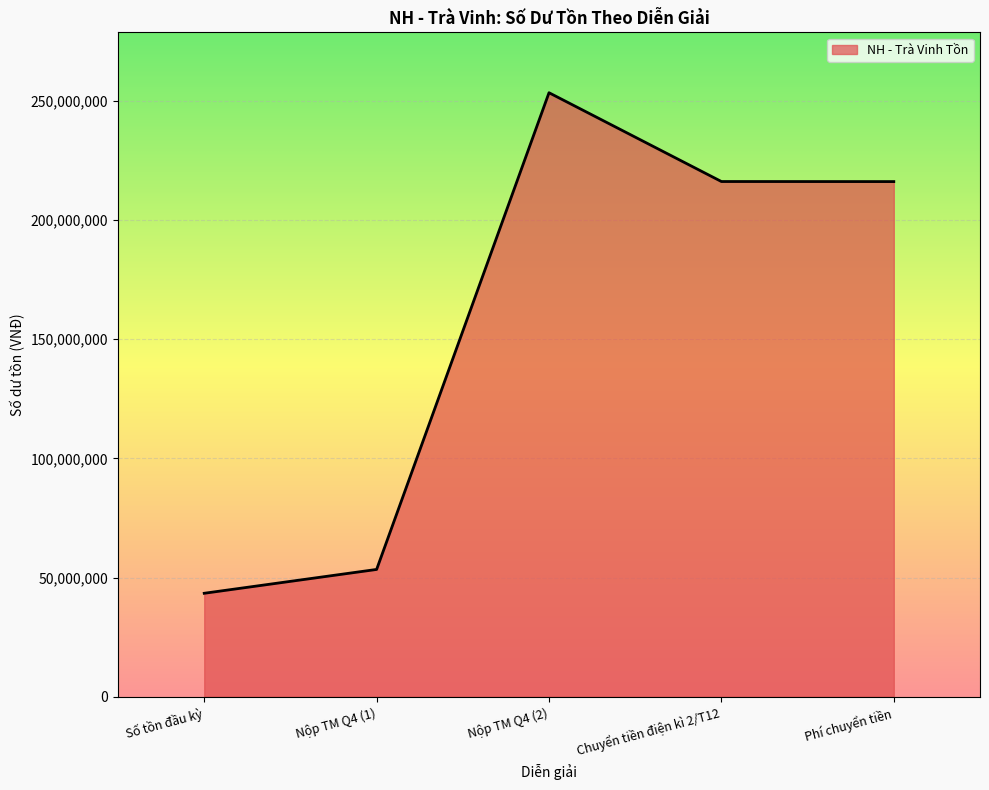

Does the chart display data point markers on the line(s)?

No